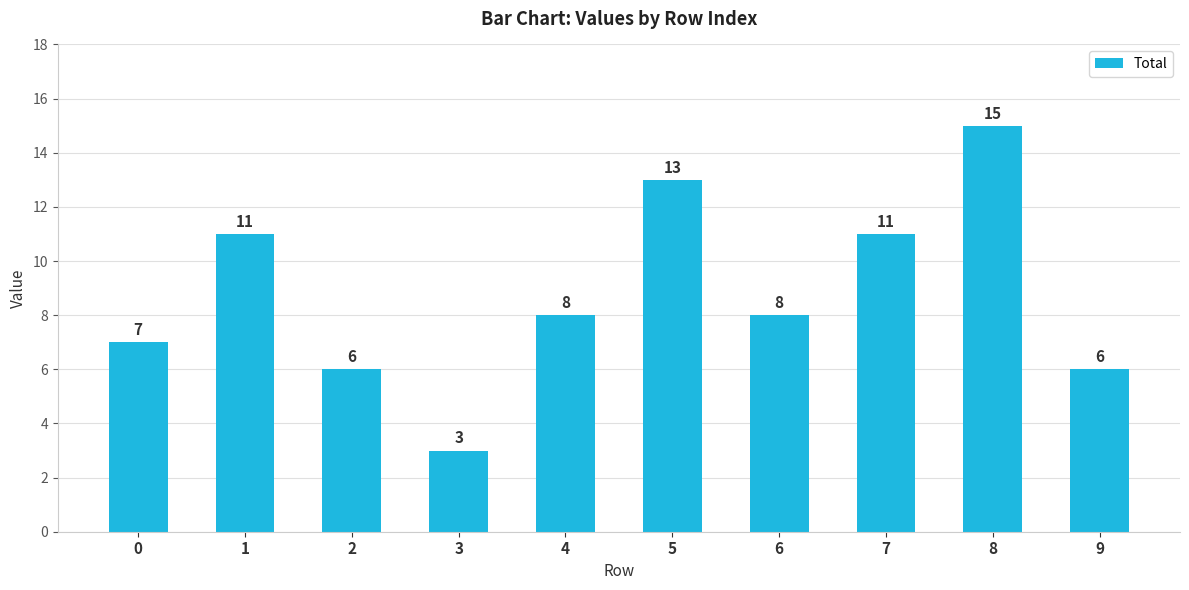

What is the minimum value shown in the chart?

3